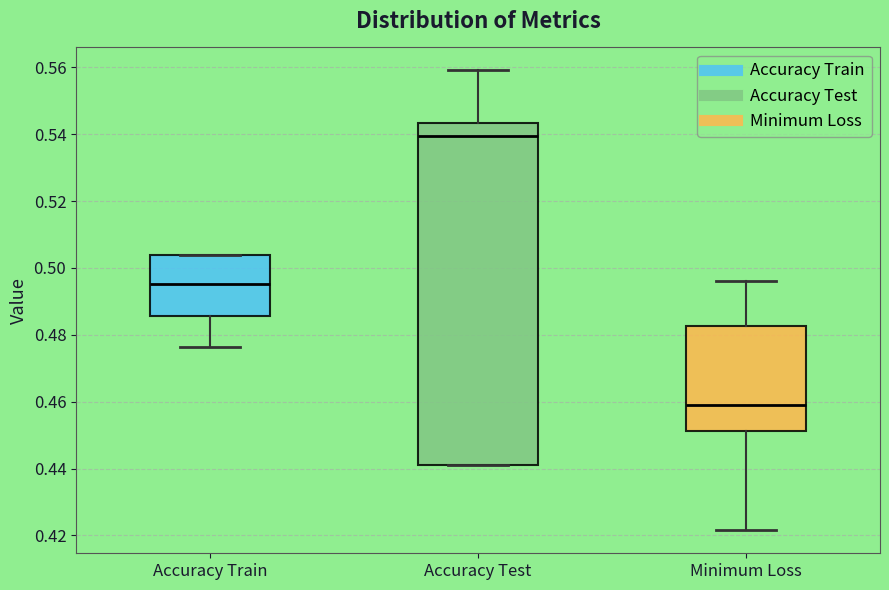

Reading left to right, read every box against the y-axis: the position of its median line, the range the box covers, and the ends of its whiskers. The values are not printed on the chart, so give them approximately, as read against the axis.

Accuracy Train: median 0.496, box 0.486 to 0.504, whiskers 0.476 to 0.504
Accuracy Test: median 0.540, box 0.440 to 0.544, whiskers 0.440 to 0.560
Minimum Loss: median 0.460, box 0.452 to 0.482, whiskers 0.422 to 0.496